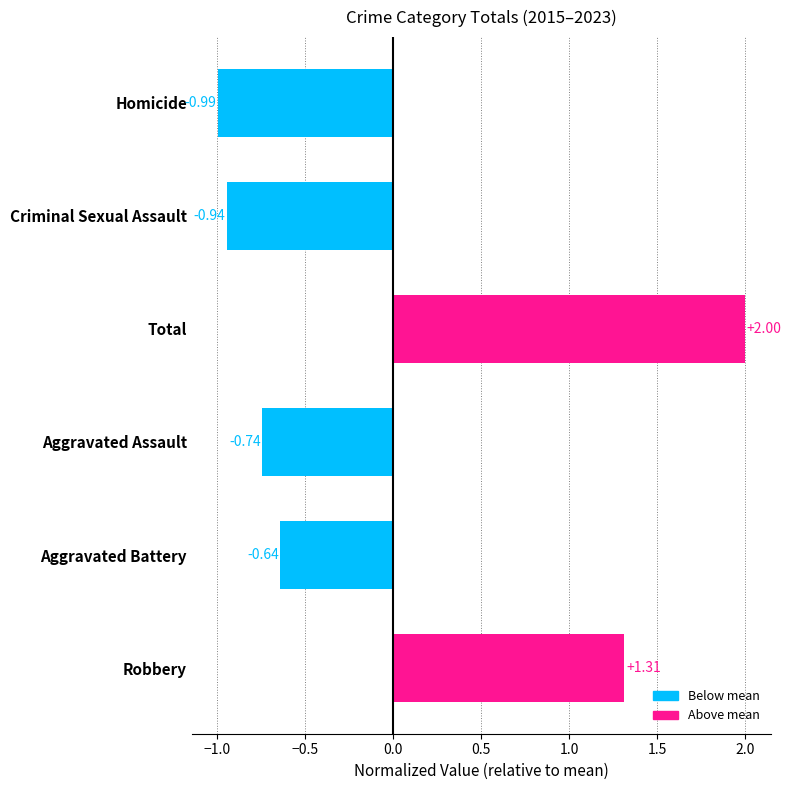

List the labels in order of value, largest first.

Total, Robbery, Aggravated Battery, Aggravated Assault, Criminal Sexual Assault, Homicide